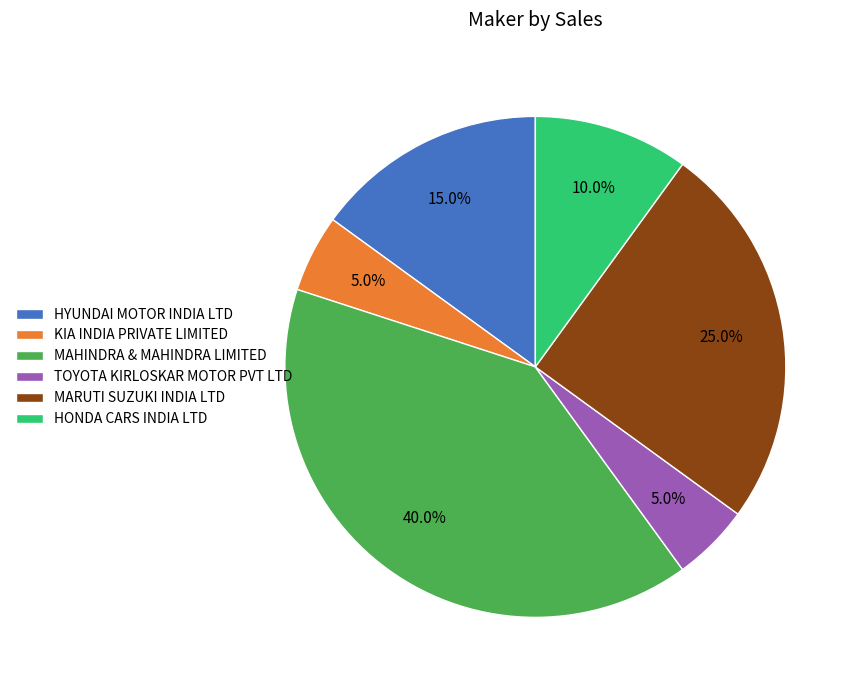

To the nearest percent, what portion does MAHINDRA & MAHINDRA LIMITED represent?

40%